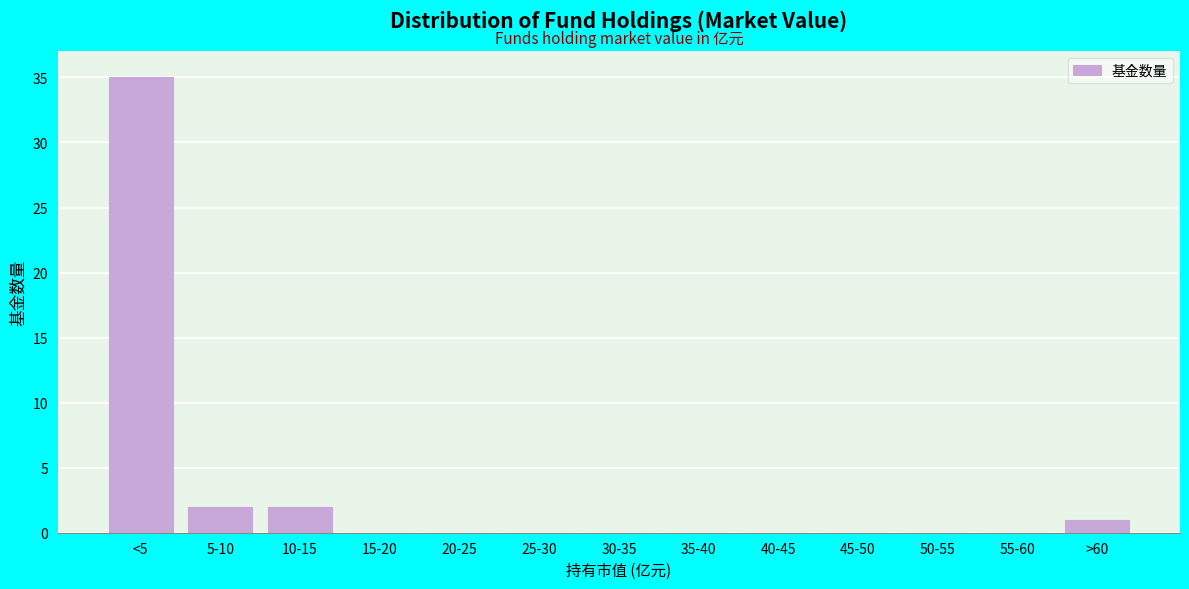

Reading left to right, list all the values displayed in this chart.

<5=35	5-10=2	10-15=2	15-20=0	20-25=0	25-30=0	30-35=0	35-40=0	40-45=0	45-50=0	50-55=0	55-60=0	>60=1